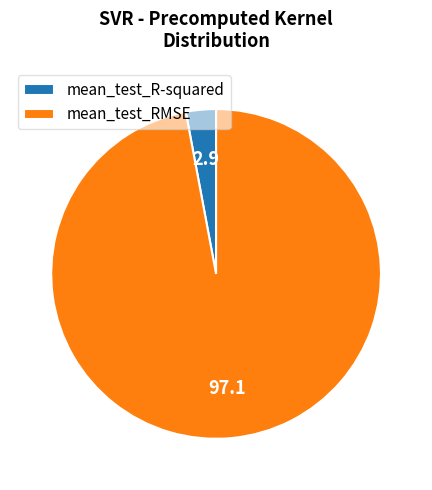

Does mean_test_R-squared represent more than half of the total?

No